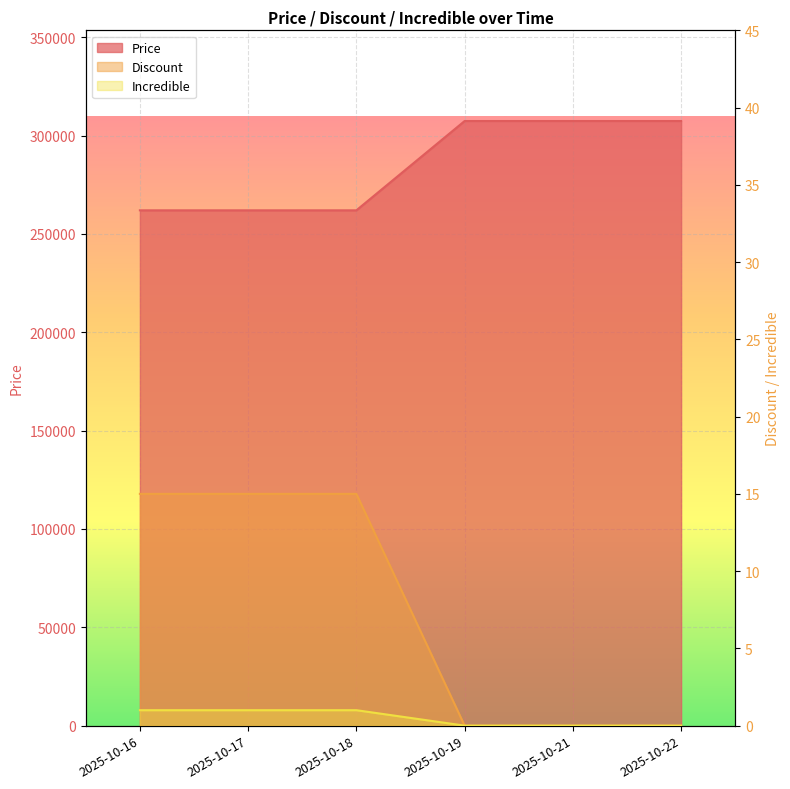

Reading left to right, list all the values displayed in this chart.

Price: 2025-10-16=262000	2025-10-17=262000	2025-10-18=262000	2025-10-19=307400	2025-10-21=307400	2025-10-22=307400
Discount: 2025-10-16=15	2025-10-17=15	2025-10-18=15	2025-10-19=0	2025-10-21=0	2025-10-22=0
Incredible: 2025-10-16=1	2025-10-17=1	2025-10-18=1	2025-10-19=0	2025-10-21=0	2025-10-22=0